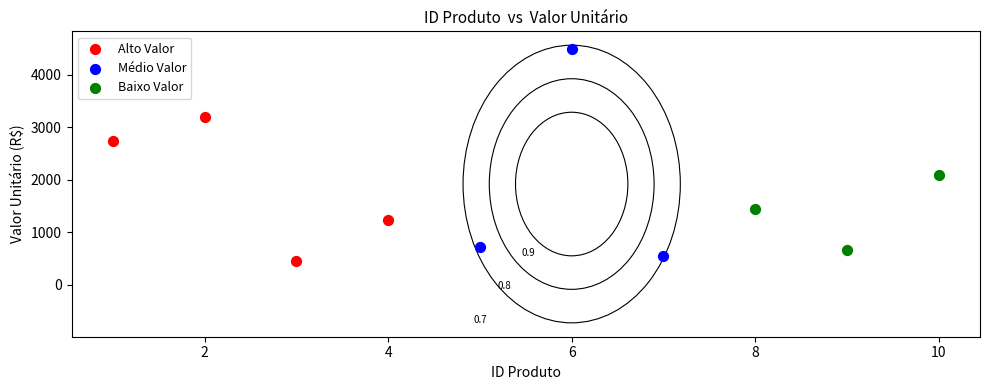

Which series has the widest spread of Y values?

Médio Valor